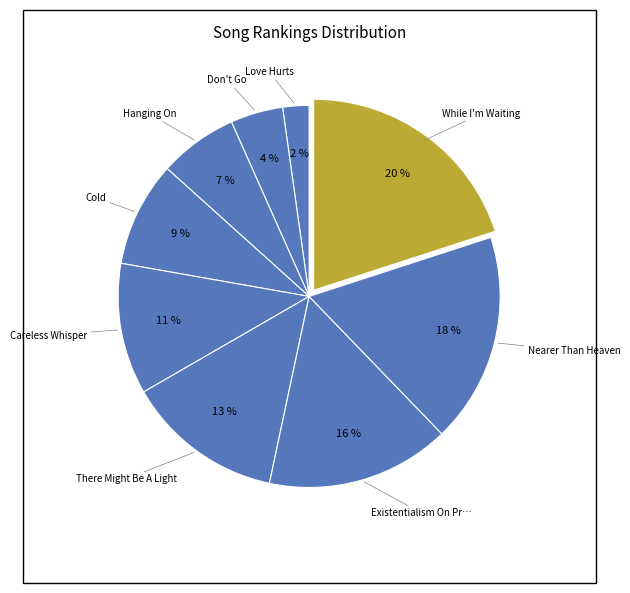

Which slice is the smallest?

Love Hurts